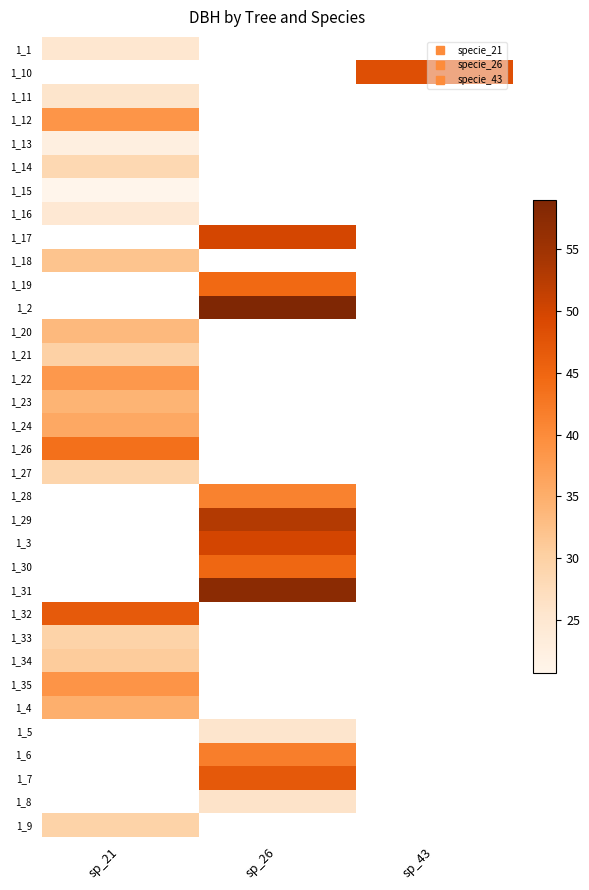

Between sp_26 and sp_43, which is larger?

sp_43